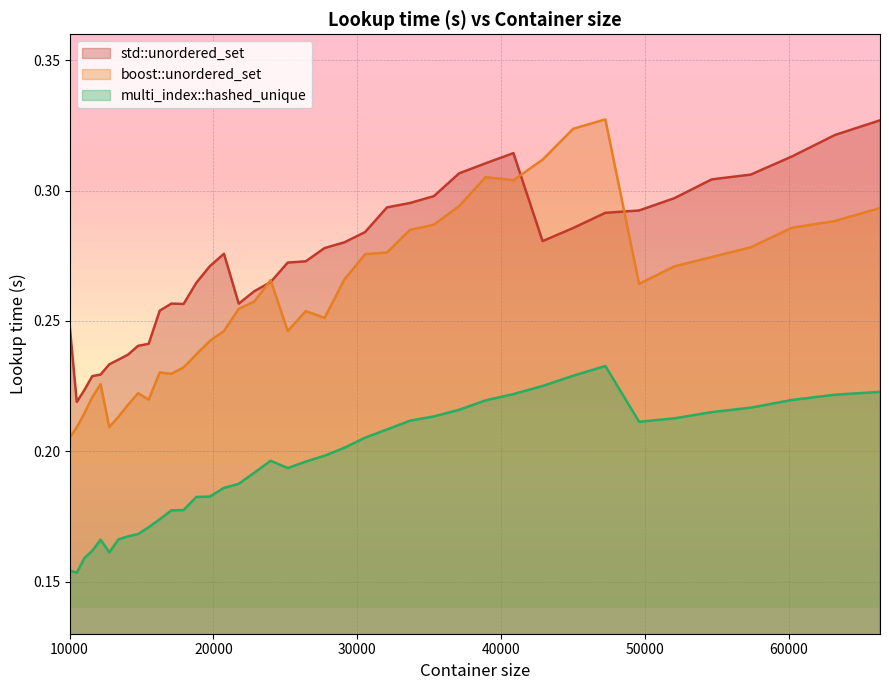

Which label corresponds to the smallest value in the chart?

10500